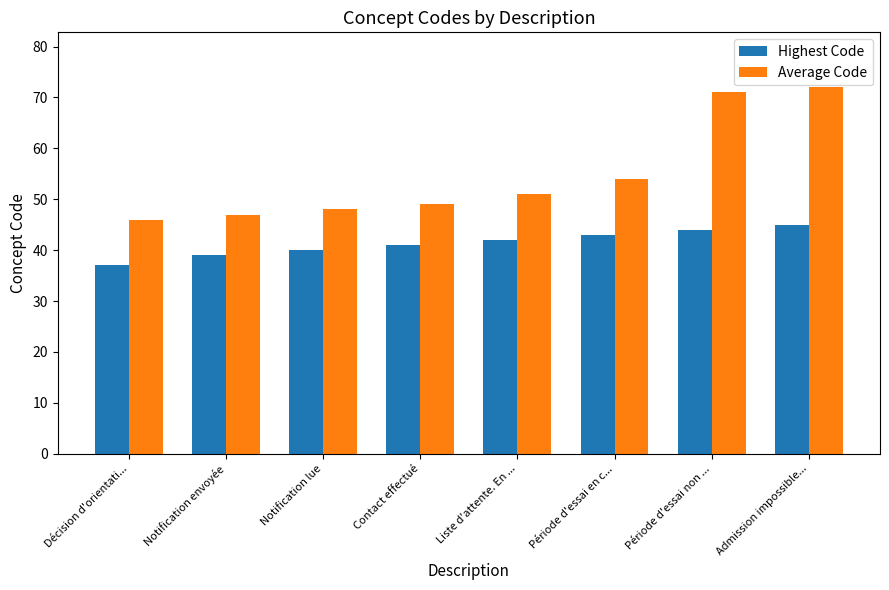

What is the label of the 7th bar from the left?

Période d'essai non ...